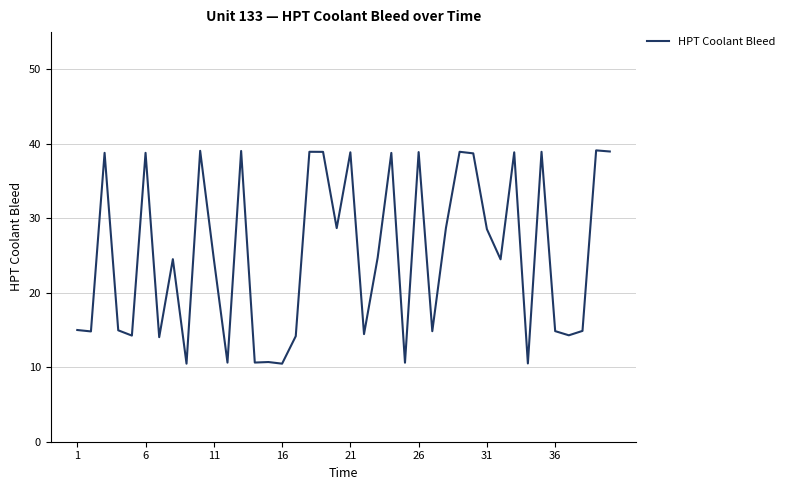

How many lines are shown in the chart?

1